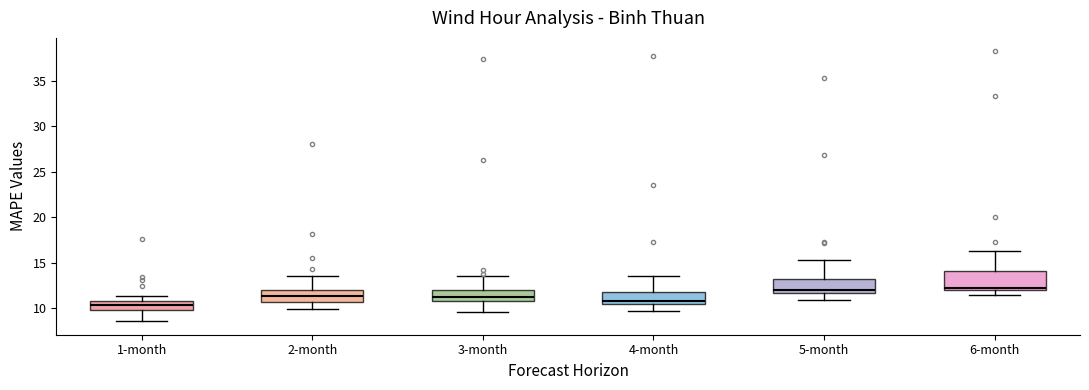

Reading left to right, read every box against the y-axis: the position of its median line, the range the box covers, and the ends of its whiskers. The values are not printed on the chart, so give them approximately, as read against the axis.

1-month: median 10.5, box 10.0 to 11.0, whiskers 8.5 to 11.5
2-month: median 11.5, box 10.5 to 12.0, whiskers 10.0 to 13.5
3-month: median 11.0 (just above the box's lower edge), box 11.0 to 12.0, whiskers 9.5 to 13.5
4-month: median 11.0, box 10.5 to 12.0, whiskers 9.5 to 13.5
5-month: median 12.0, box 11.5 to 13.0, whiskers 11.0 to 15.5
6-month: median 12.5, box 12.0 to 14.0, whiskers 11.5 to 16.5